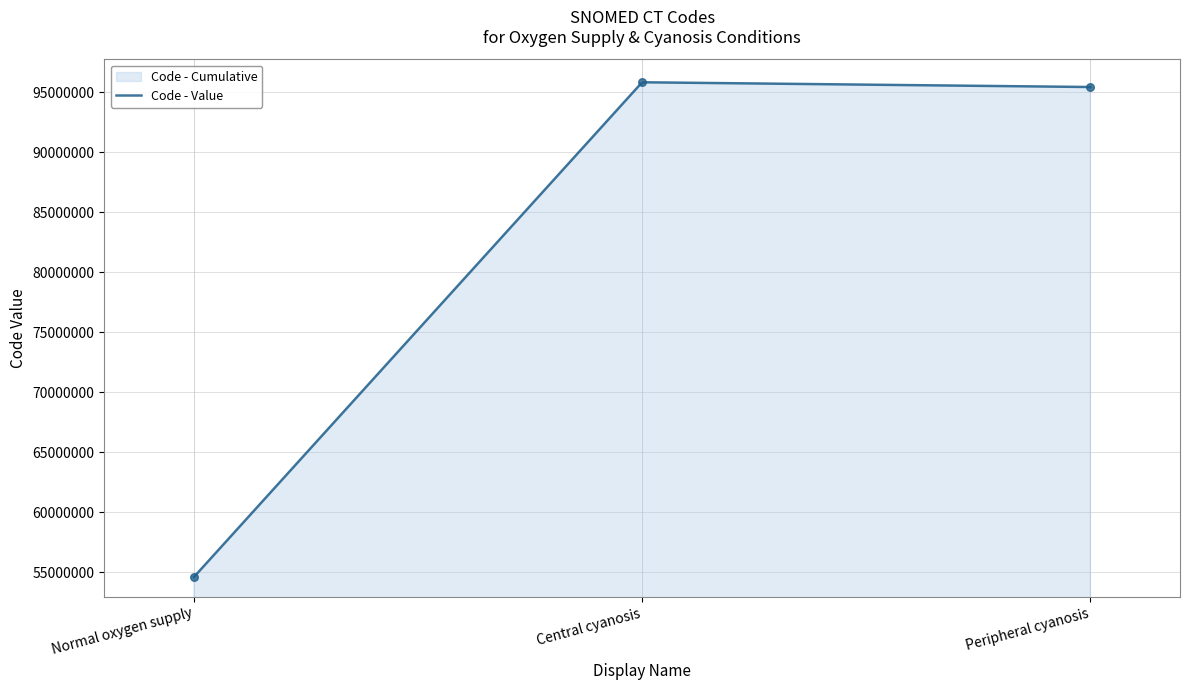

What is the ratio of the value at Central cyanosis to the value at Normal oxygen supply?

1.8